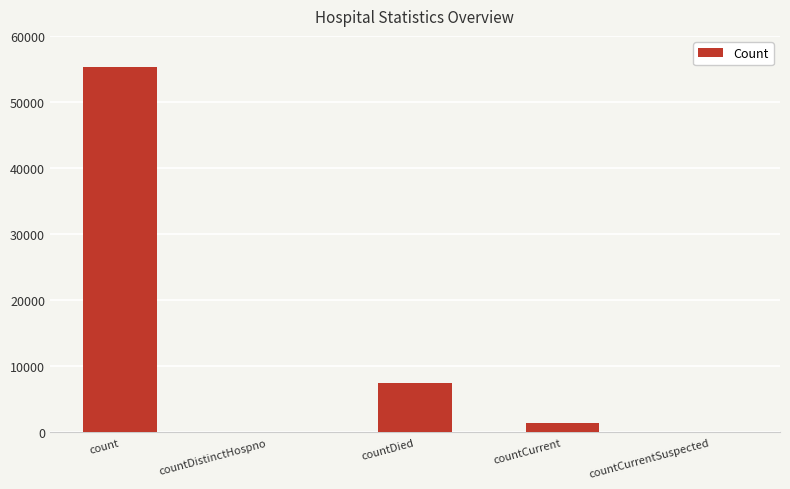

How many categories are shown in the chart?

5